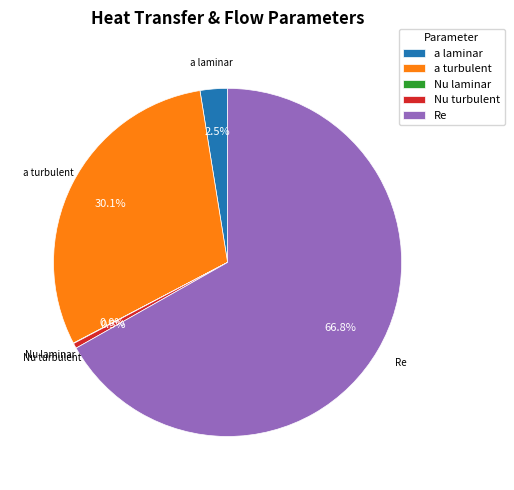

Which has a higher value, Re or a turbulent?

Re